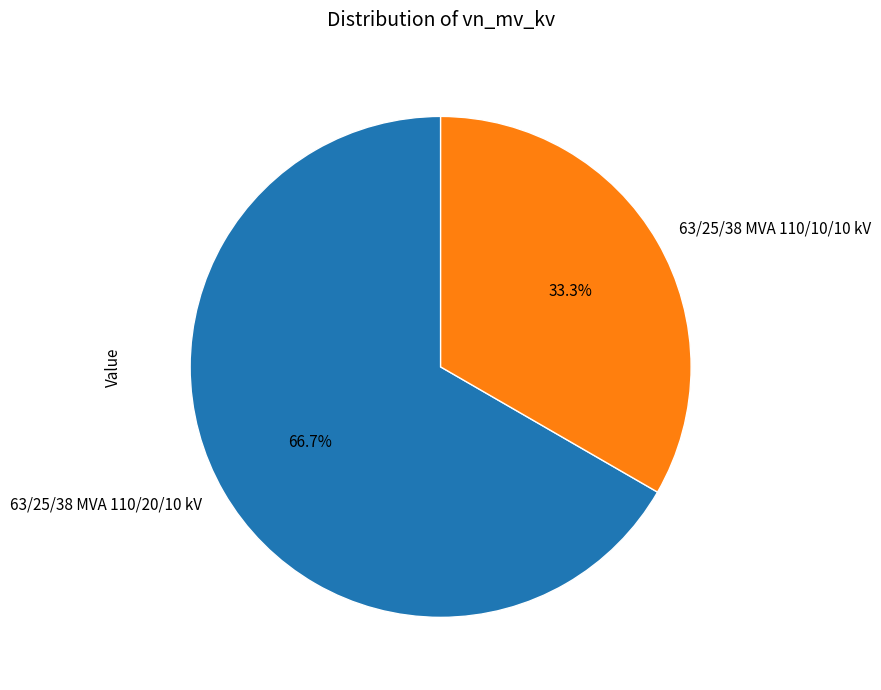

The 63/25/38 MVA 110/20/10 kV slice represents 79% of the pie. True or false?

False